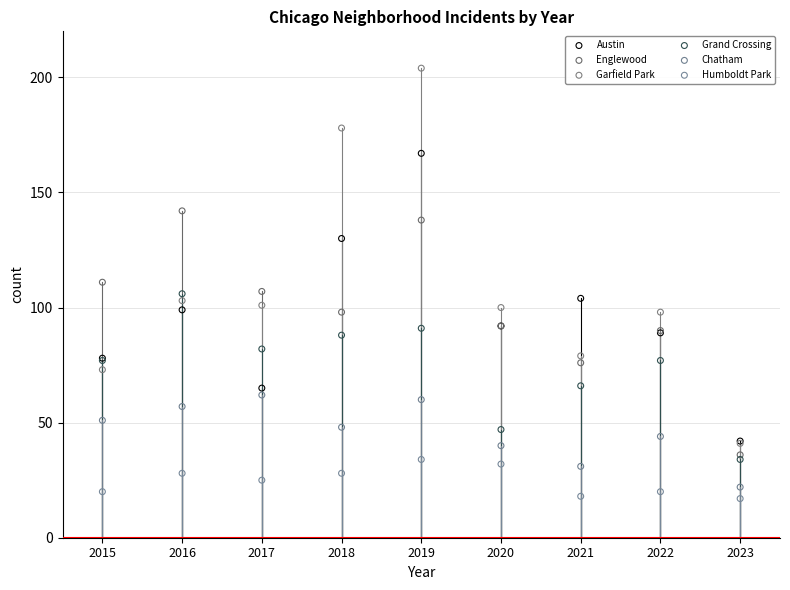

What are all the series names shown in the legend?

Austin, Englewood, Garfield Park, Grand Crossing, Chatham, Humboldt Park